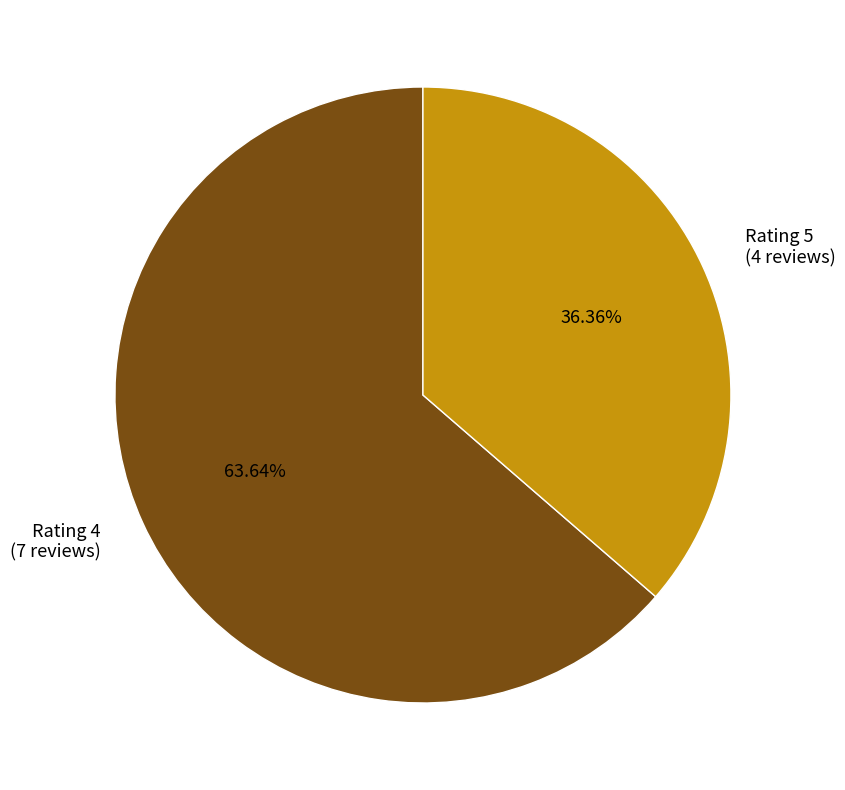

Which category has the smallest portion of the pie?

Rating 5